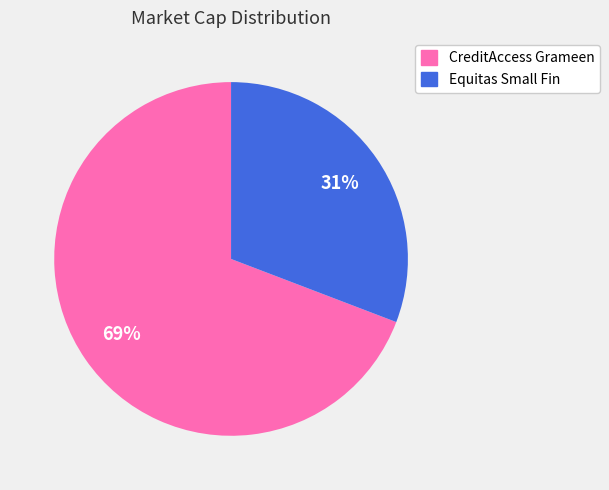

Is the sum of CreditAccess Grameen and Equitas Small Fin greater than half?

Yes